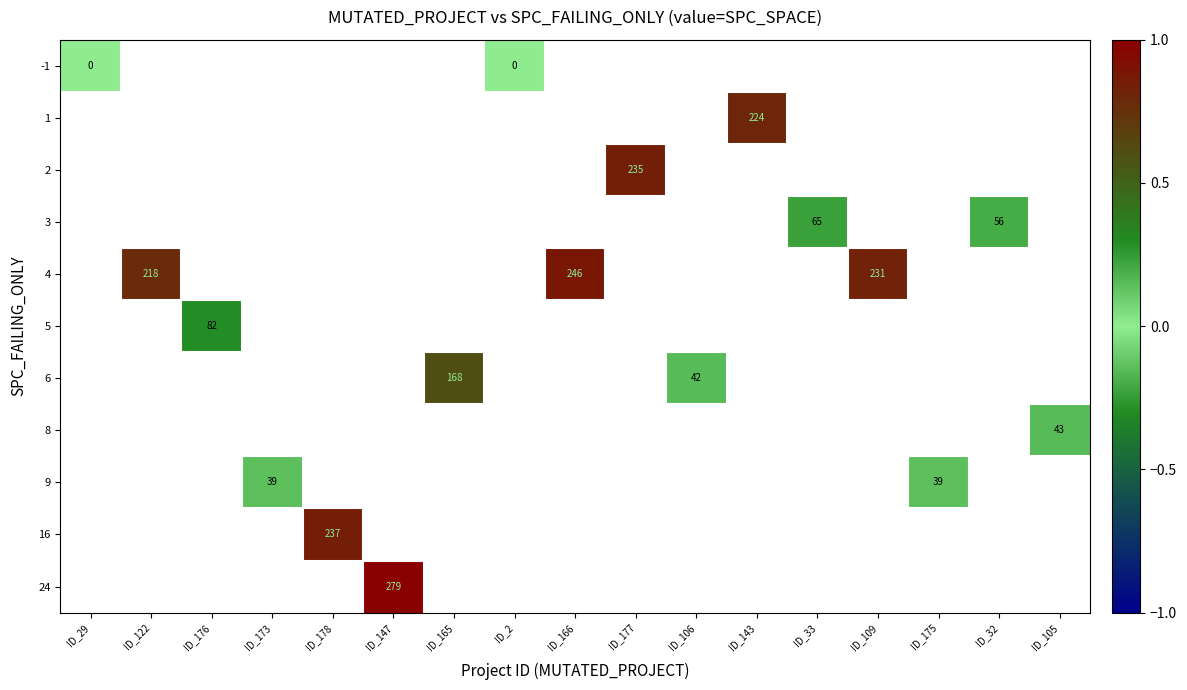

At how many categories does at least one series exceed 0?

15